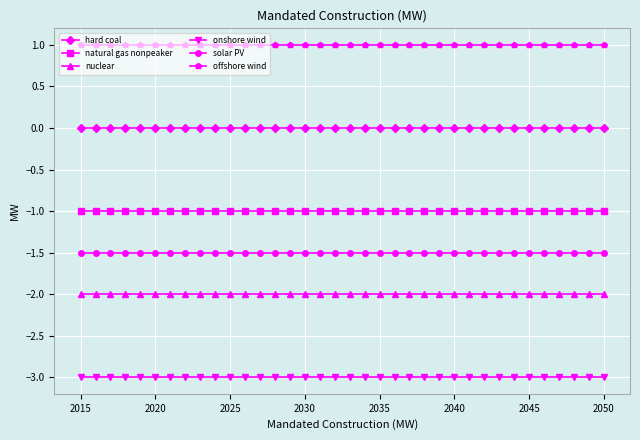

Is this an area chart (filled region under the line)?

No